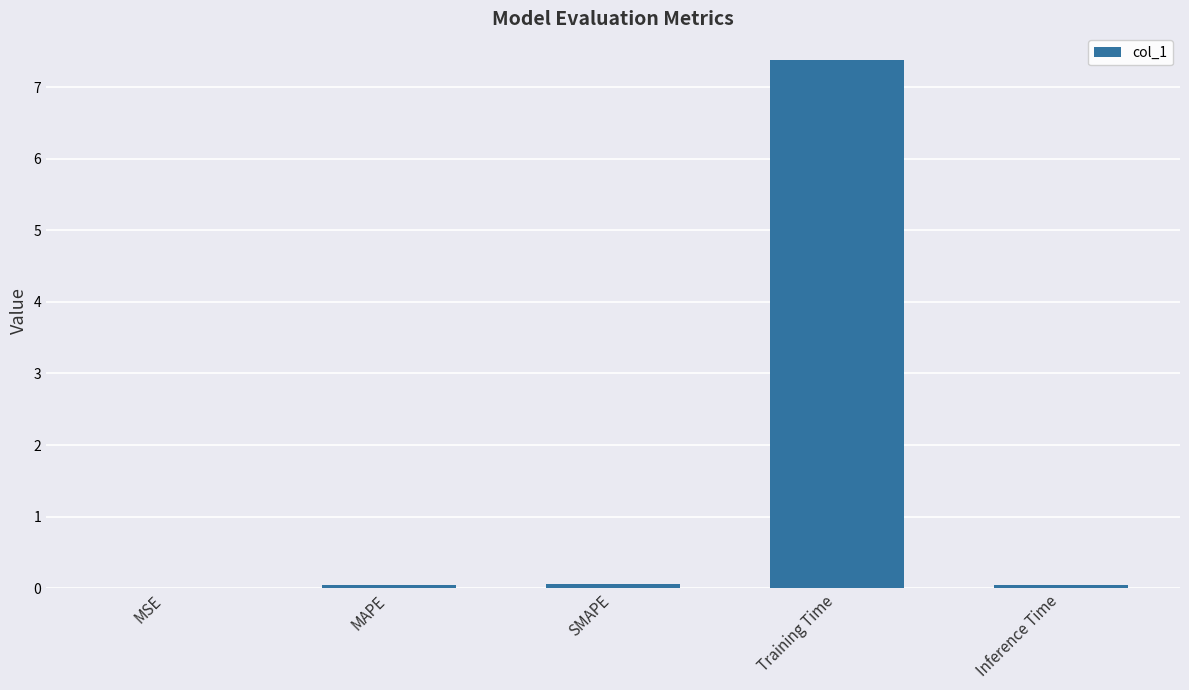

Is it true that the value at Training Time is 7.4?

True